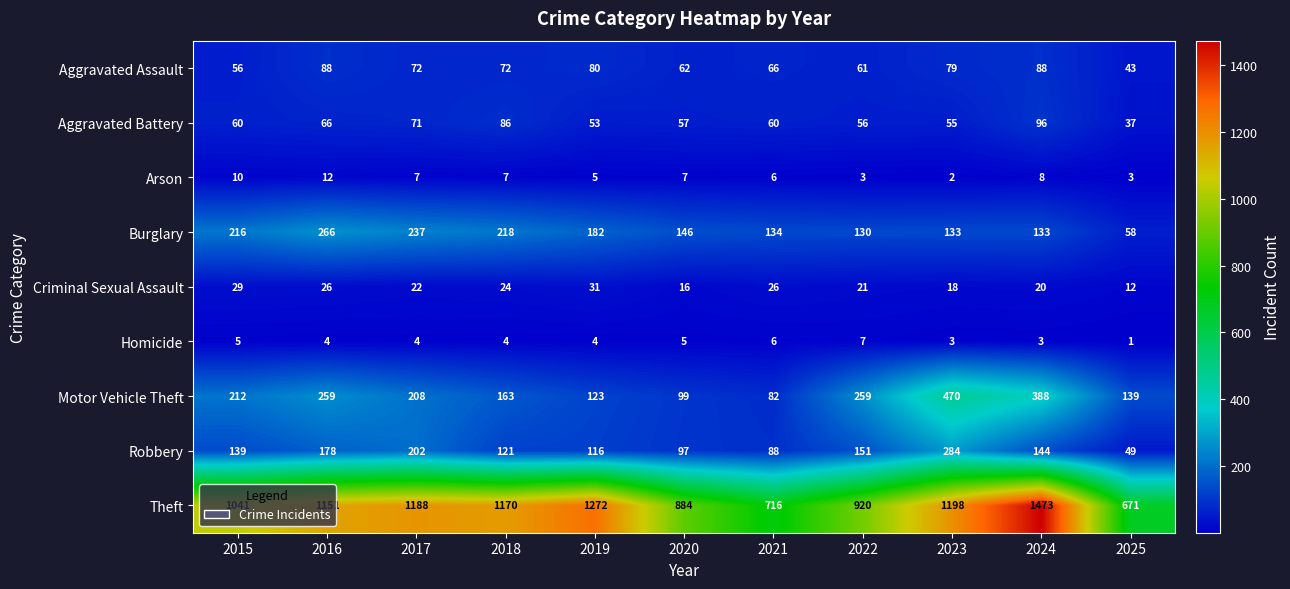

The Arson series shows 3 at 2024. True or false?

False